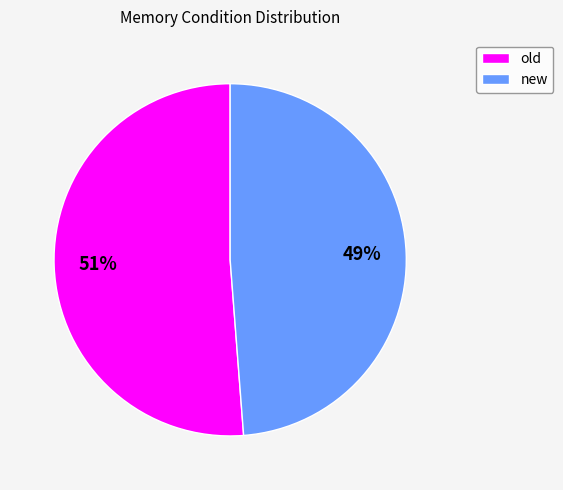

True or false: old accounts for 51% of the total.

True